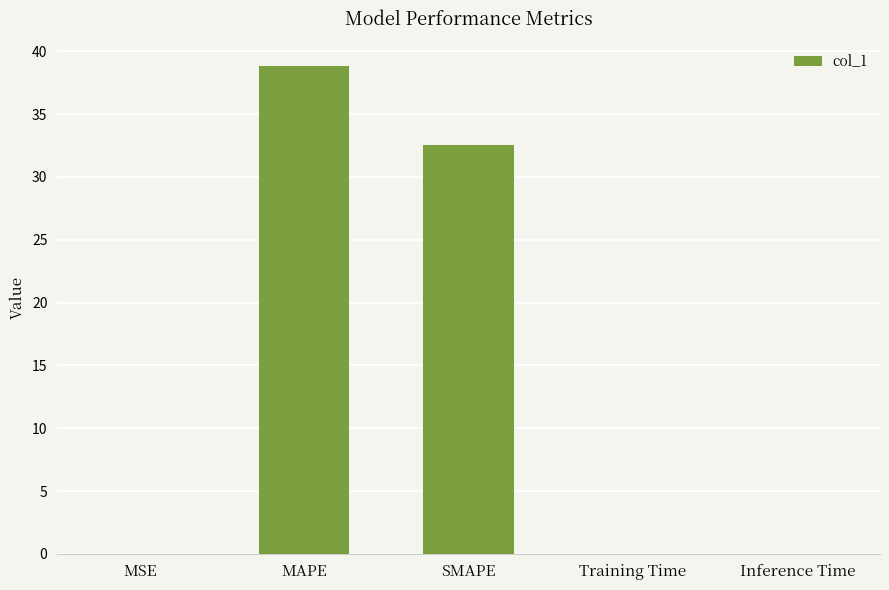

What value does the data have at MAPE?

38.8